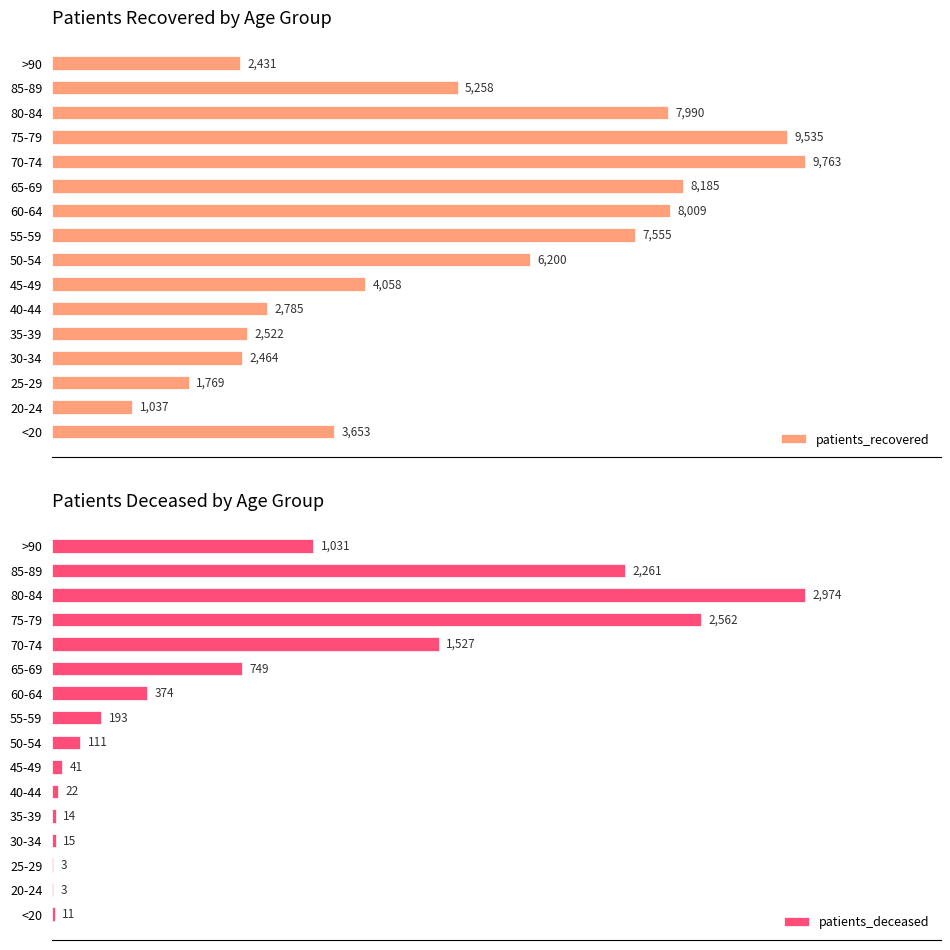

Rank the series by their maximum value, from highest to lowest.

patients_recovered, patients_deceased